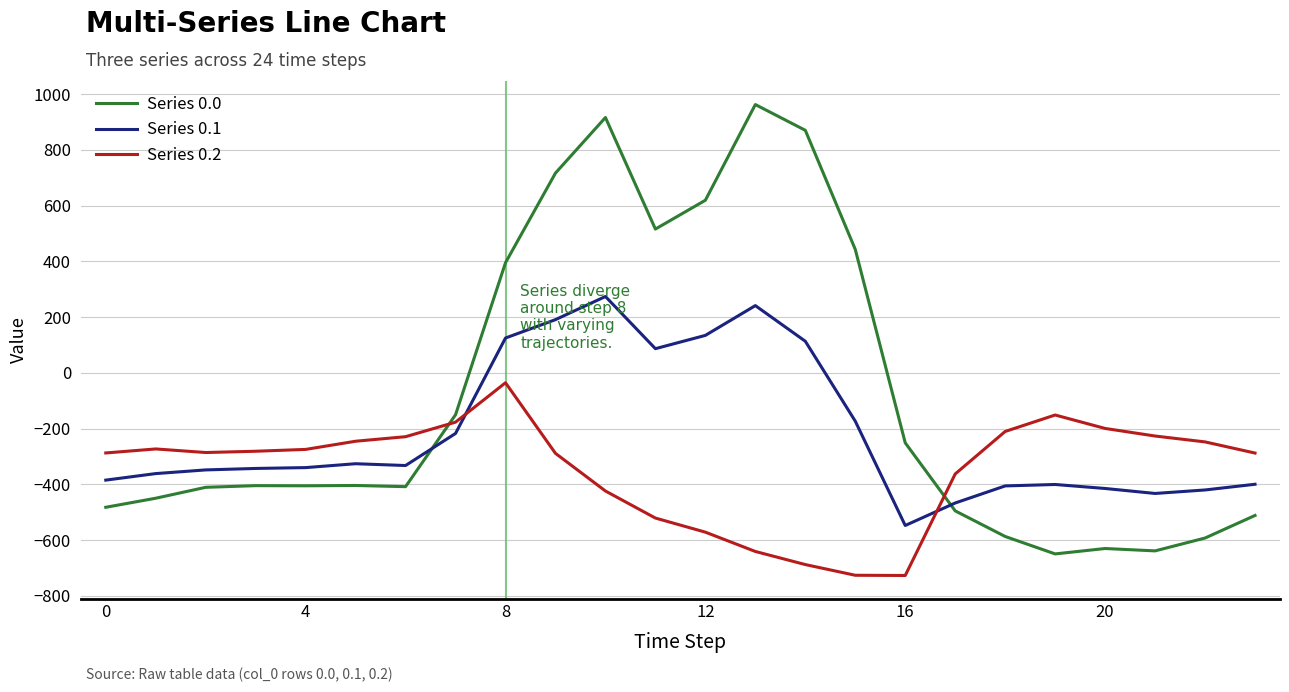

Which series has the widest spread of values?

Series 0.0